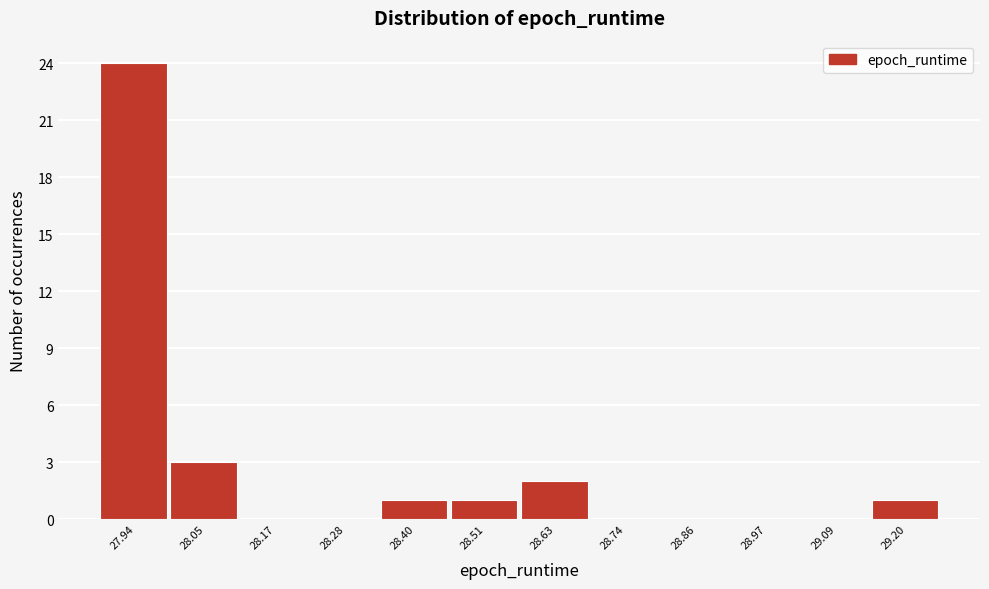

Reading left to right, transcribe this chart: for each bar, give the range it covers on the x-axis and its height. Neither the bar edges nor the heights are printed on the chart, so give them approximately, as read against the axes.

27.88 to 28.00: 24
28.00 to 28.10: 3
28.10 to 28.22: 0
28.22 to 28.34: 0
28.34 to 28.46: 1
28.46 to 28.56: 1
28.56 to 28.68: 2
28.68 to 28.80: 0
28.80 to 28.92: 0
28.92 to 29.02: 0
29.02 to 29.14: 0
29.14 to 29.26: 1